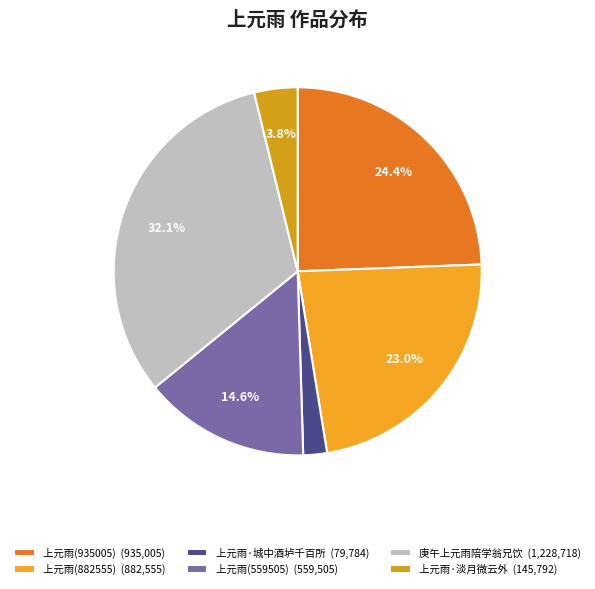

To the nearest percent, what is the difference between the largest and smallest slice percentages?

30%